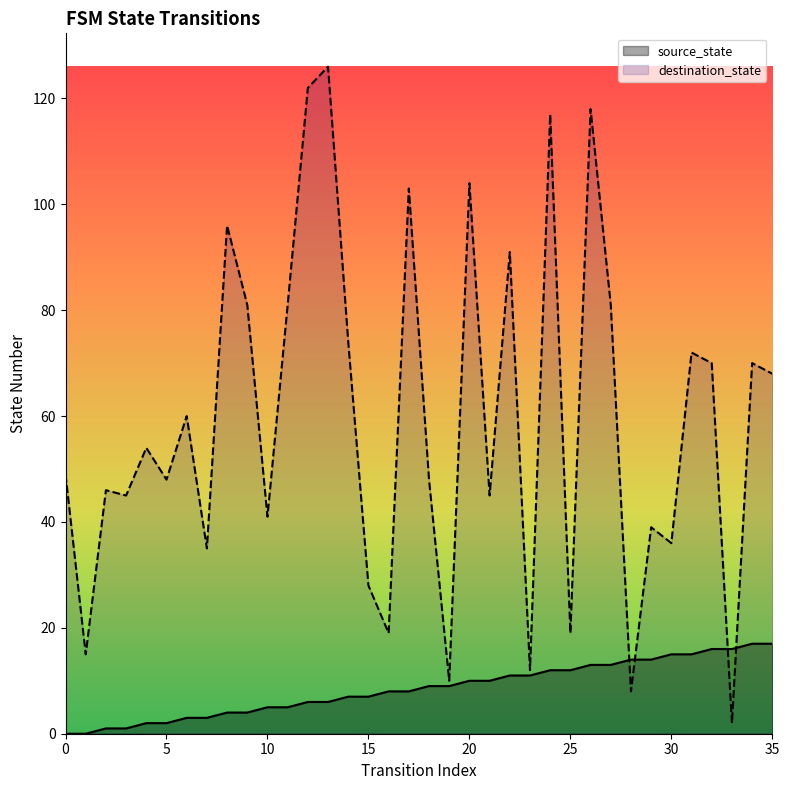

How many times do source_state and destination_state cross each other?

4